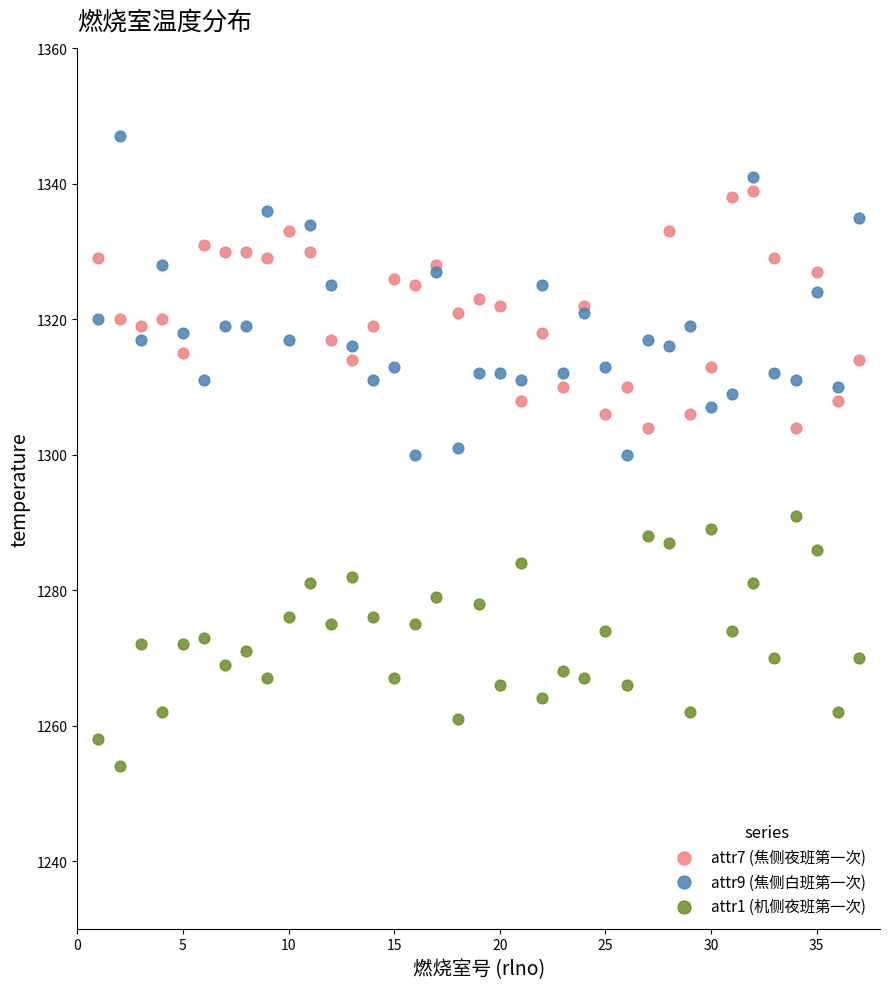

What is the X range (max minus min) for the scatter plot?

36